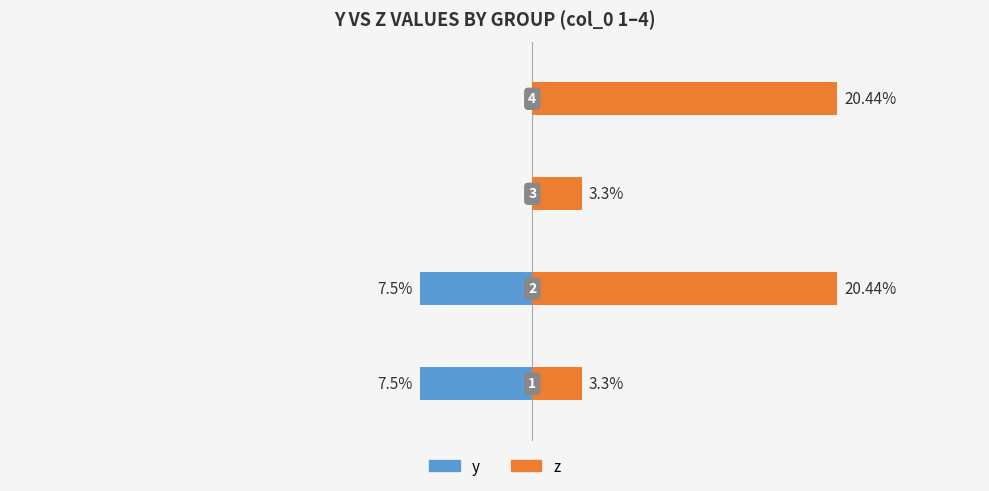

Are the bars grouped side by side (vs. stacked)?

Yes